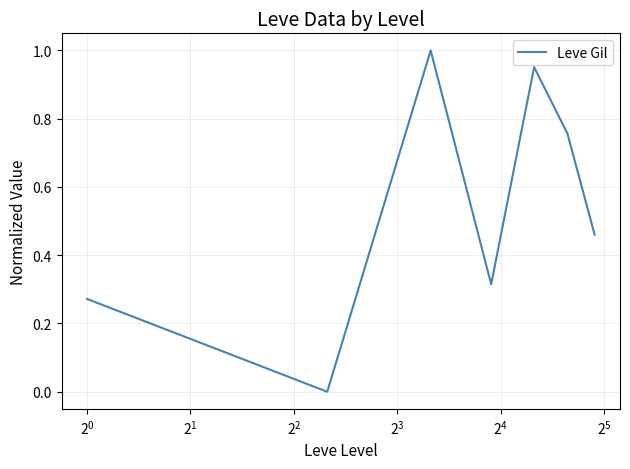

True or false: the data has more than 2 interior local peaks.

False